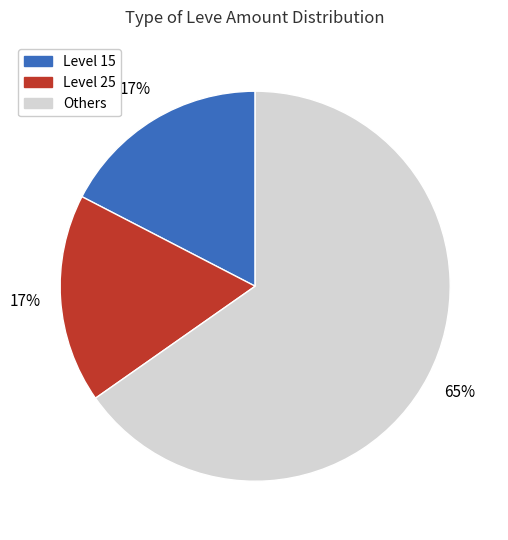

Is there a majority slice in this chart?

Yes